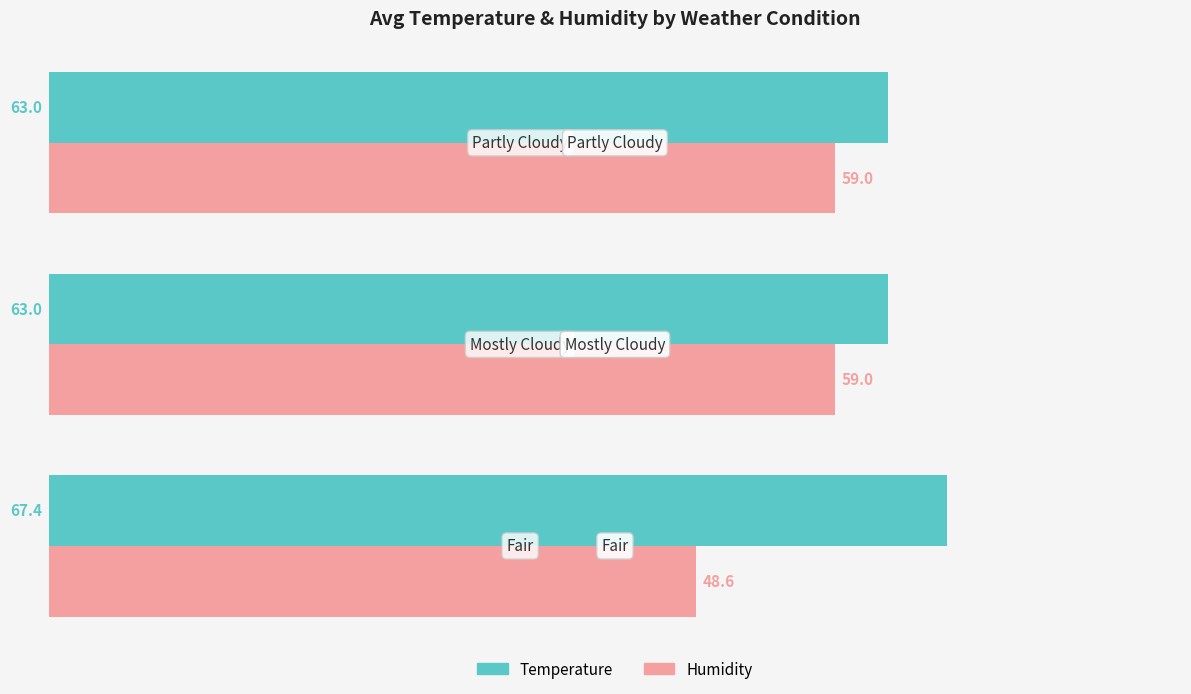

True or false: Temperature has a value of 19.7 at Partly Cloudy.

False